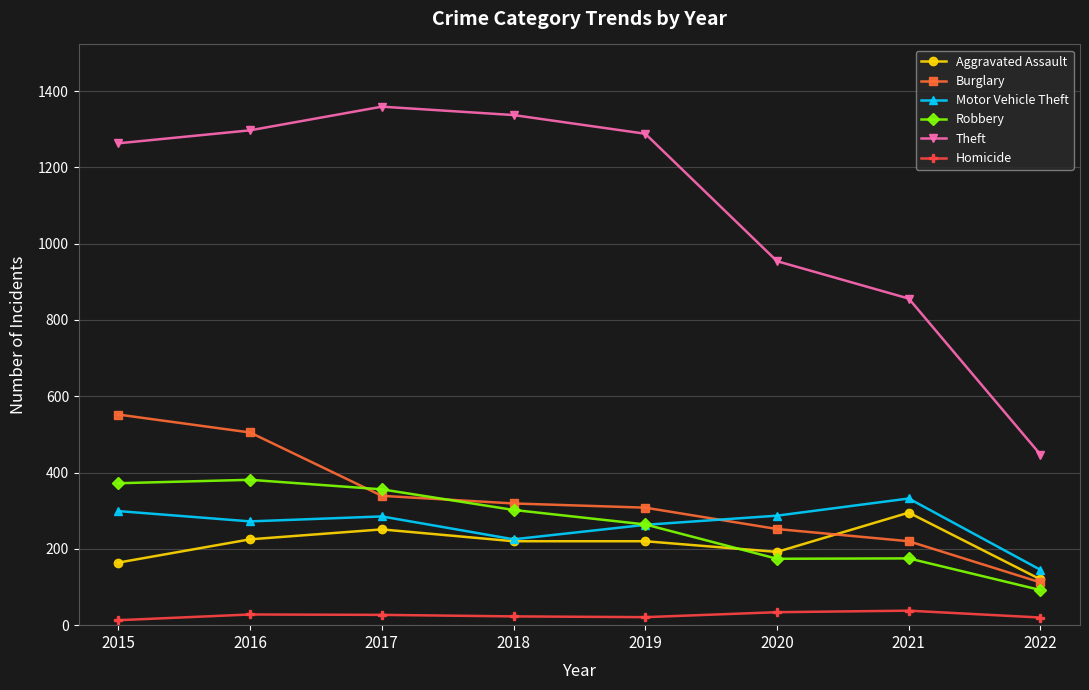

The Aggravated Assault series shows 251 at 2017. True or false?

True